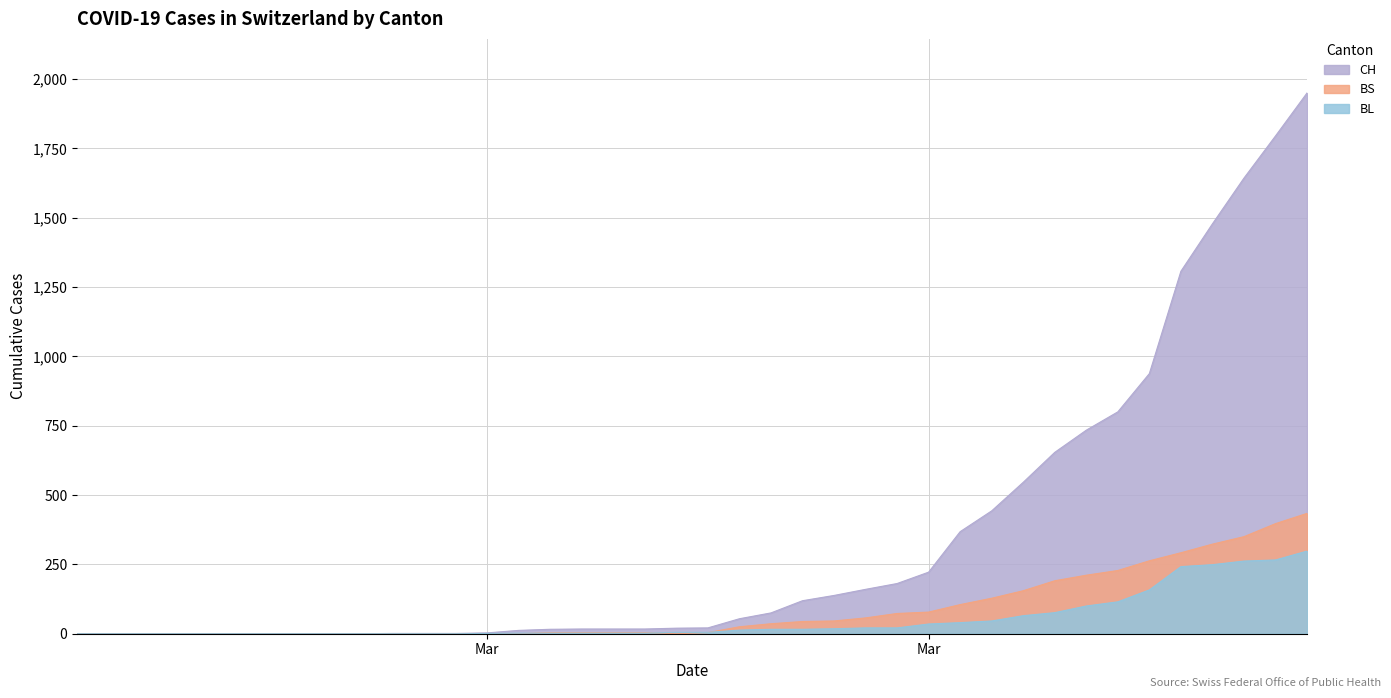

At which label does CH reach its peak?

2020-04-04